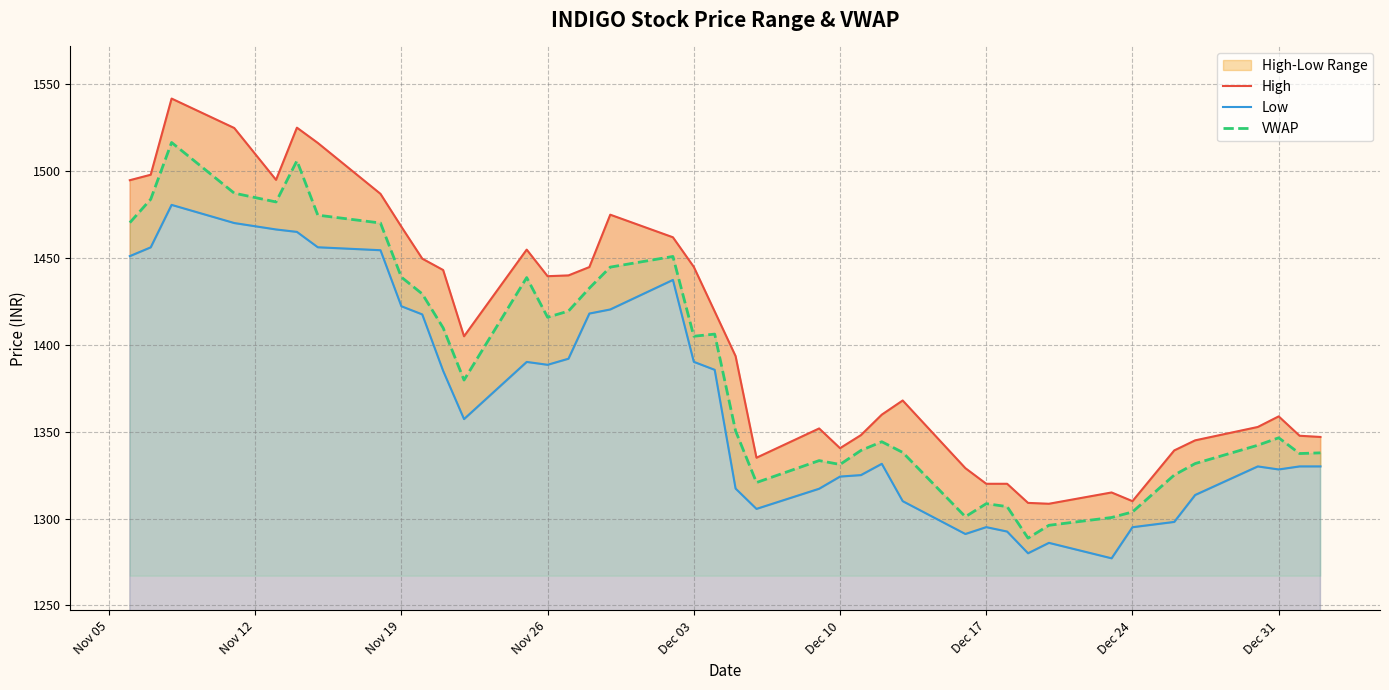

True or false: Low and VWAP intersect in this chart.

False